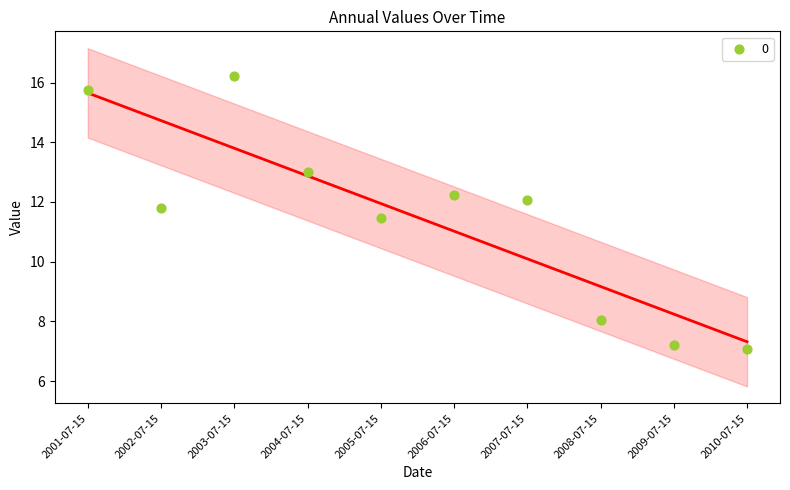

What is the average Y value?

11.5